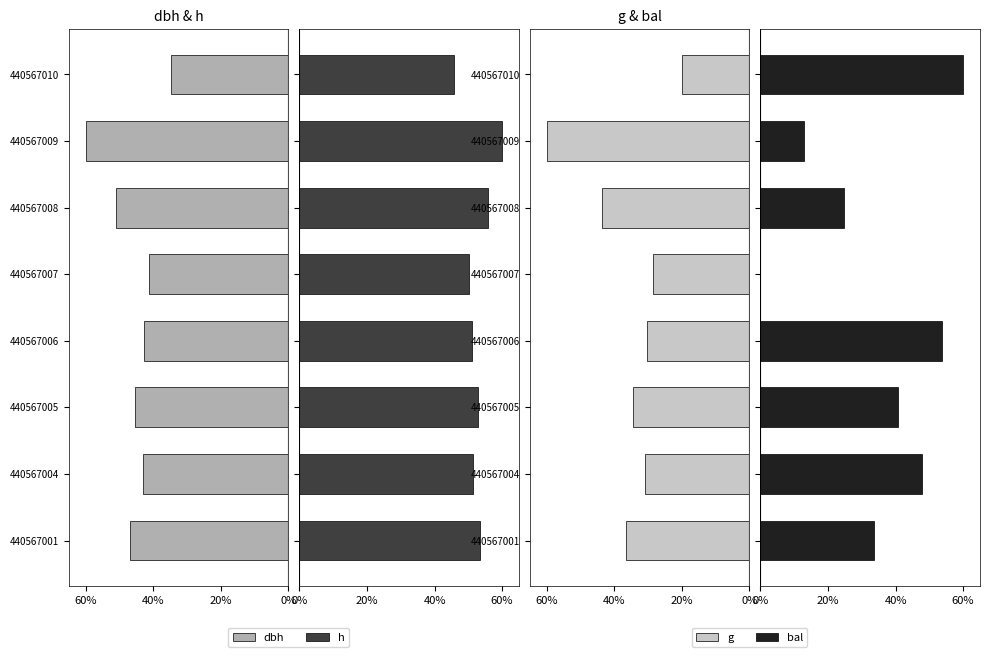

How many values in the bal series exceed 40?

4